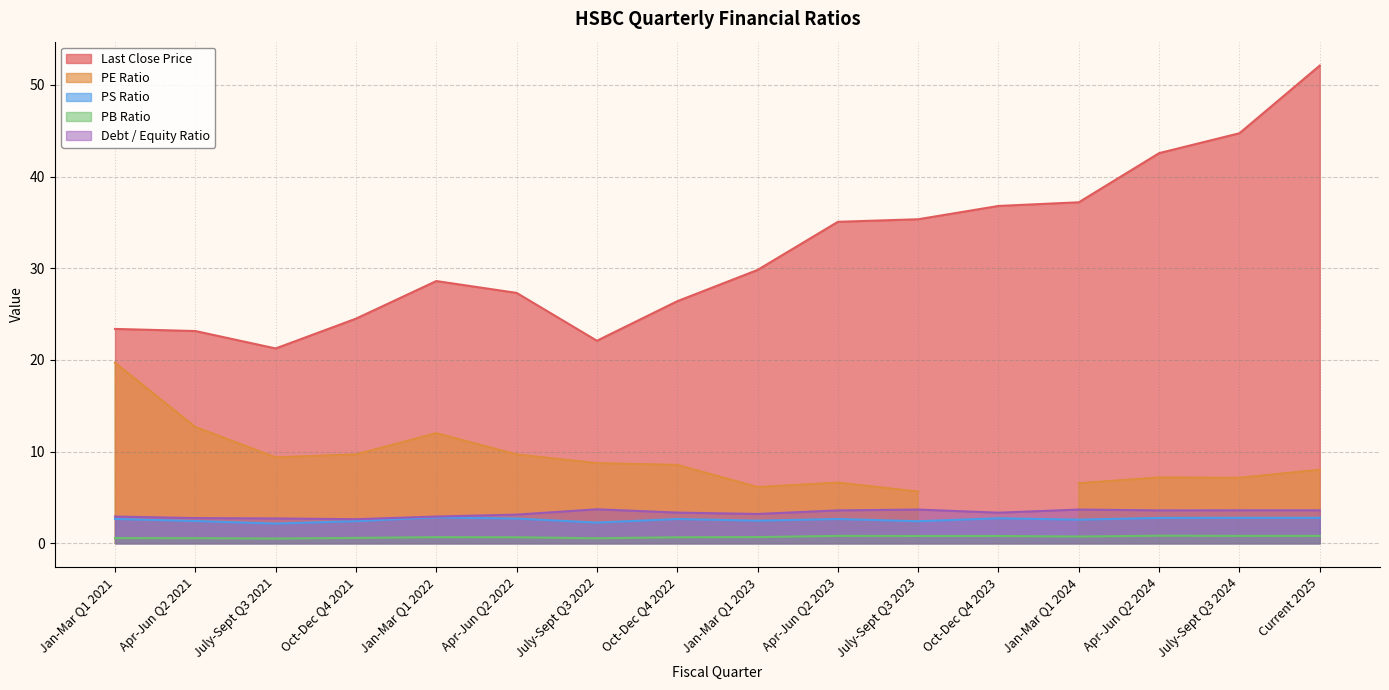

Does the chart have visible grid lines?

Yes